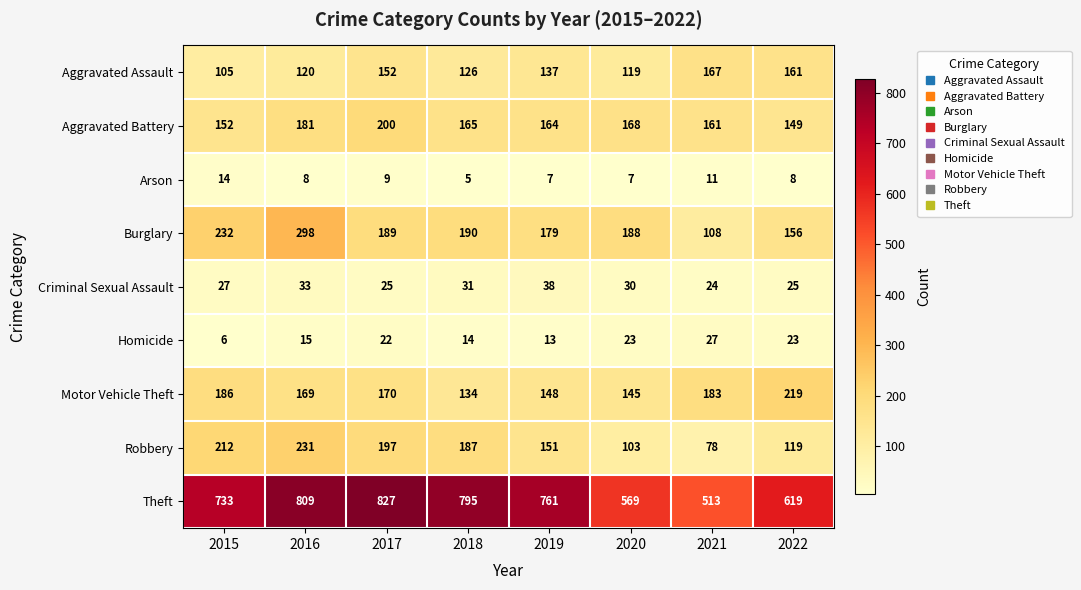

At which label is Homicide closest to 16?

2016